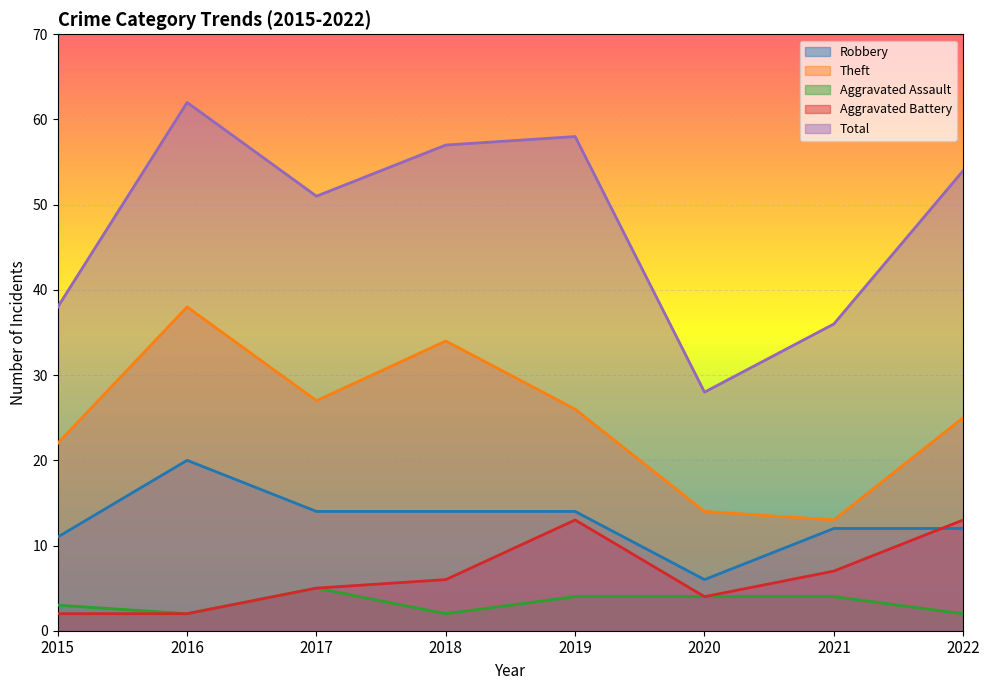

What is the value of the Total point at the 4th from the left?

57